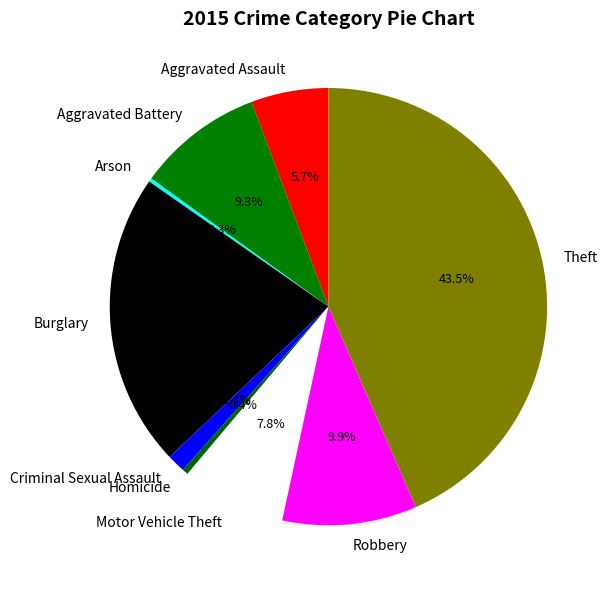

What is the ratio of the value at Robbery to the value at Theft?

0.2